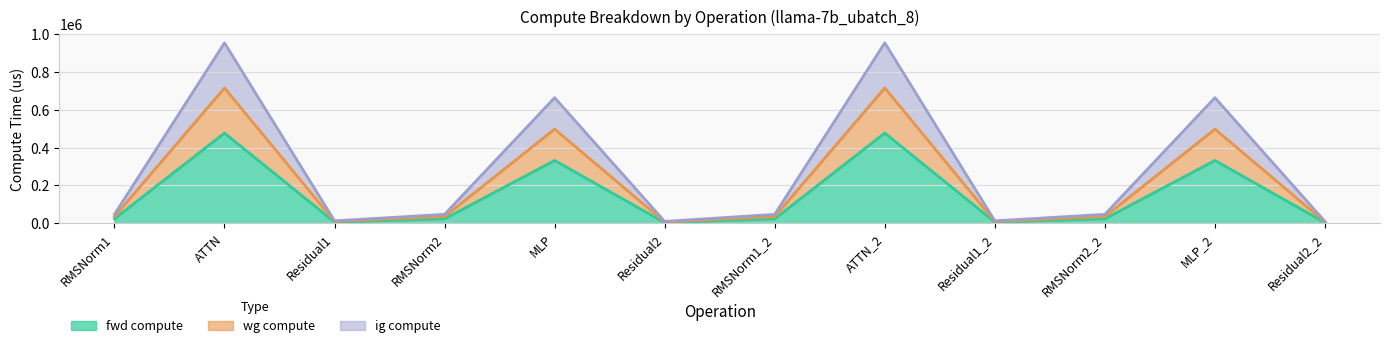

In fwd compute, how many points are higher than both neighbors (excluding endpoints)?

4